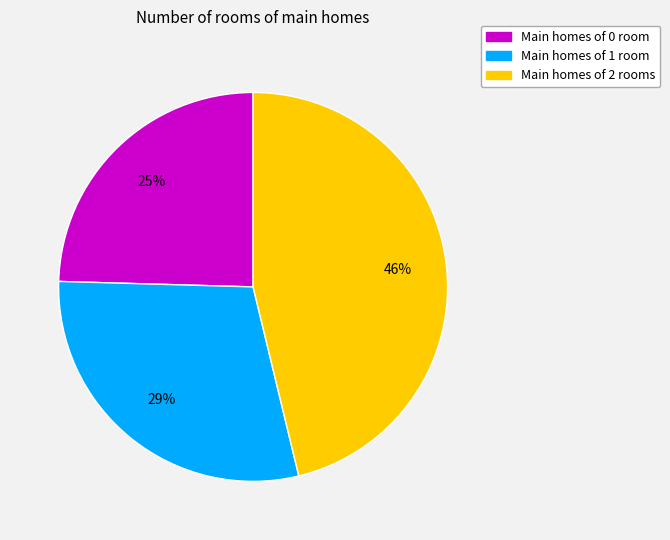

To the nearest percent, what is the average slice percentage?

33%